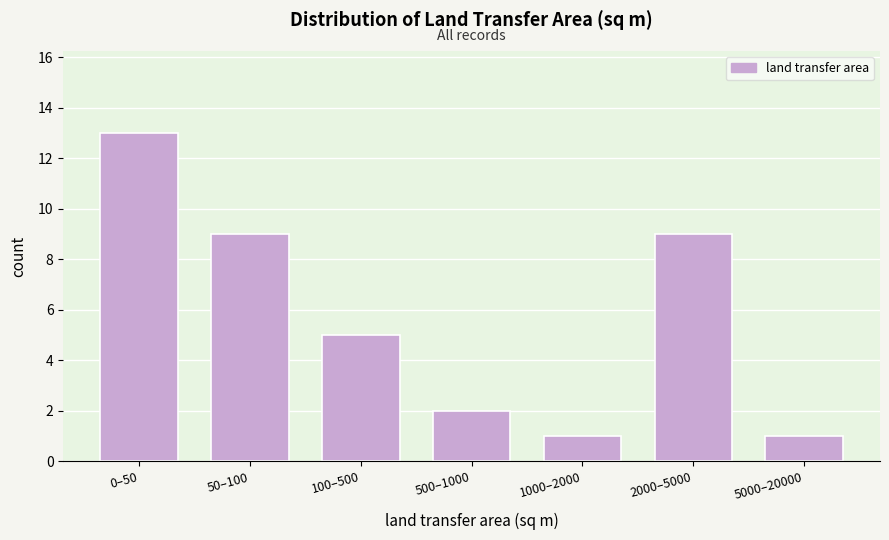

Reading right to left, what are all the values shown in this chart?

1	9	1	2	5	9	13